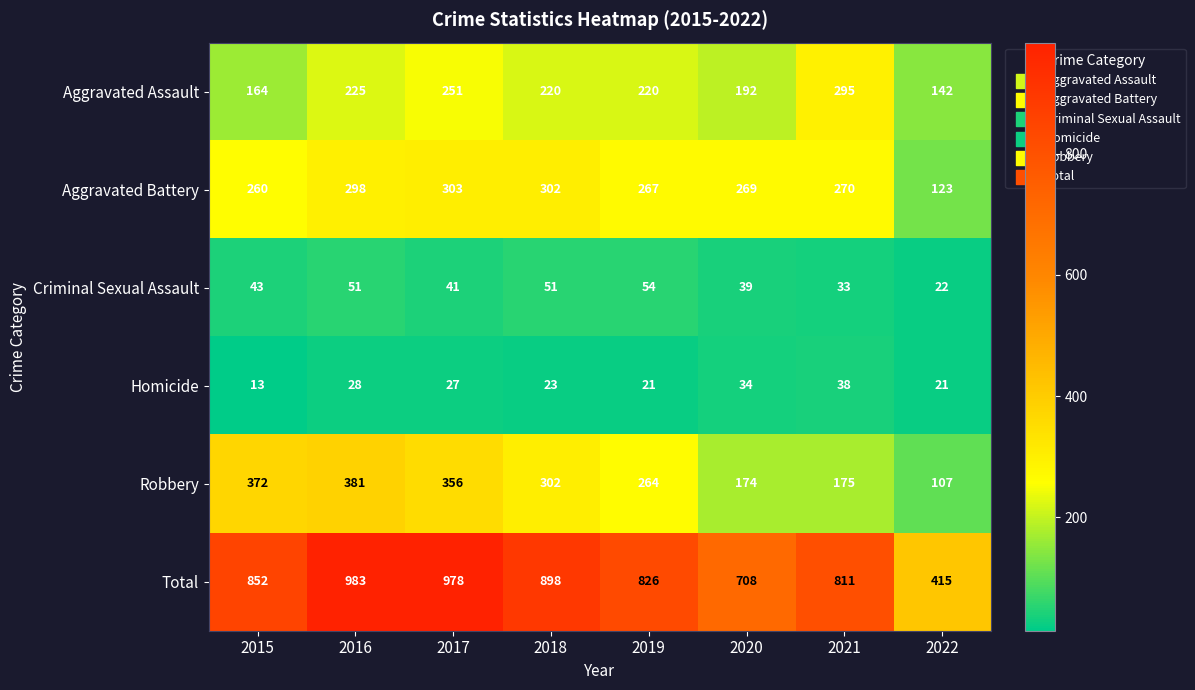

At 2016, list the series in order from largest to smallest.

Total, Robbery, Aggravated Battery, Aggravated Assault, Criminal Sexual Assault, Homicide